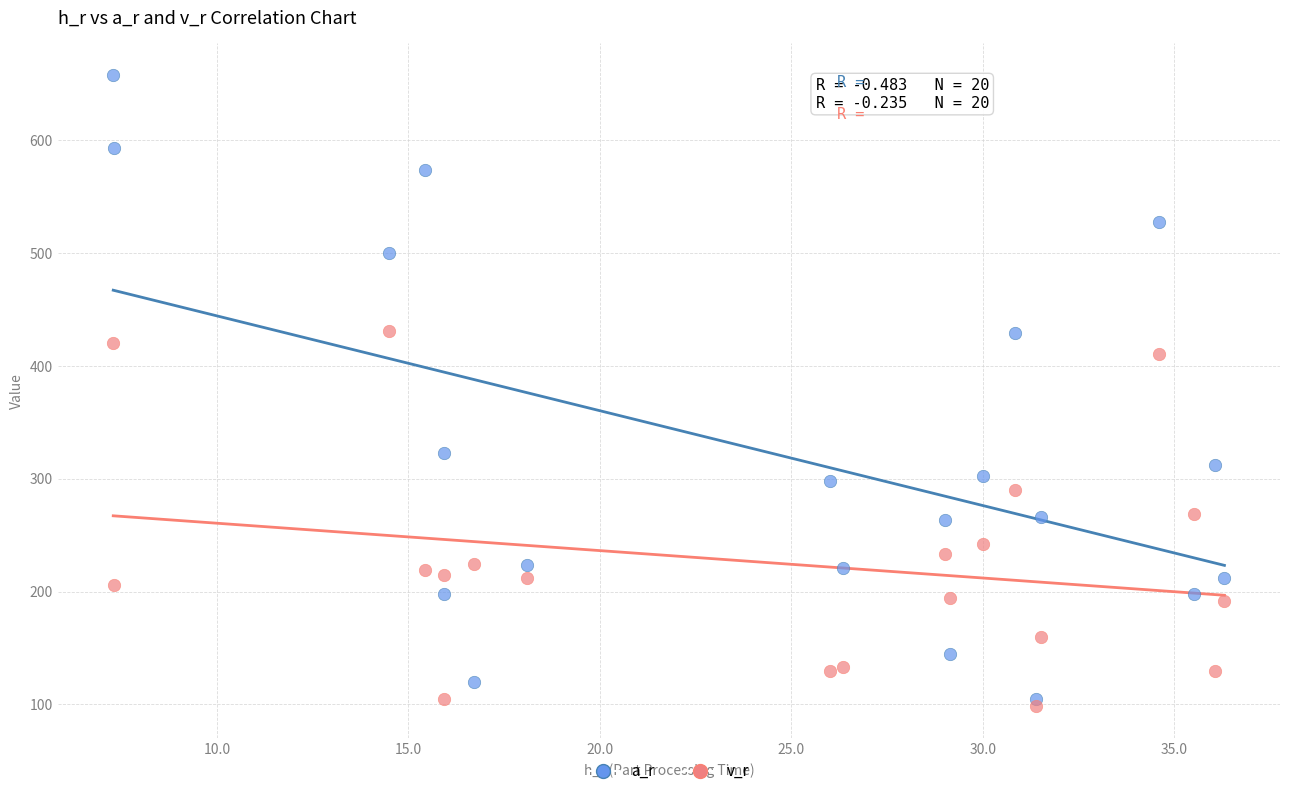

In the a_r series, what Y value is closest to 381?

428.9